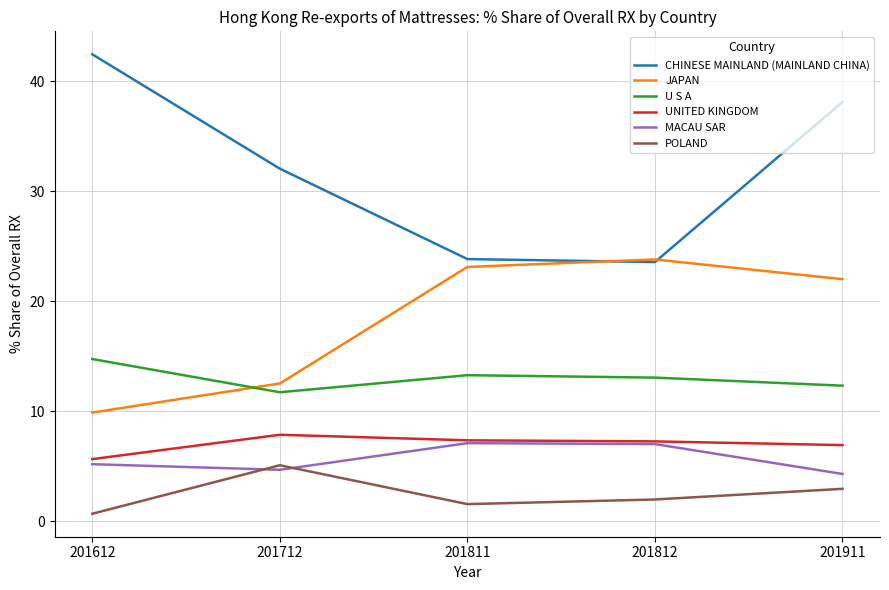

What are all the series names shown in the legend?

CHINESE MAINLAND (MAINLAND CHINA), JAPAN, U S A, UNITED KINGDOM, MACAU SAR, POLAND